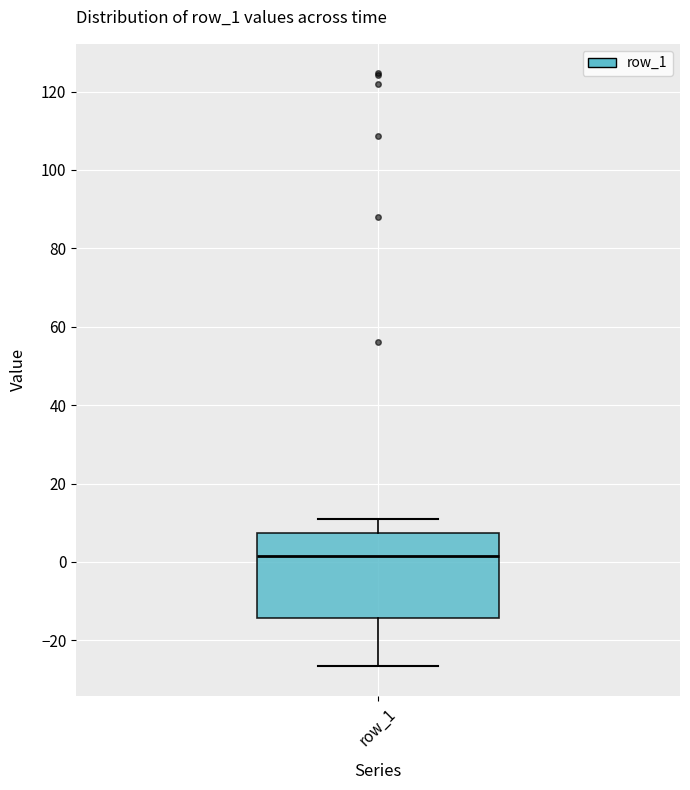

Read this box plot against the y-axis: the position of the median line, the range covered by the box, and the ends of both whiskers. The values are not printed on the chart, so give them approximately, as read against the axis.

median 2, box -14 to 8, whiskers -26 to 10